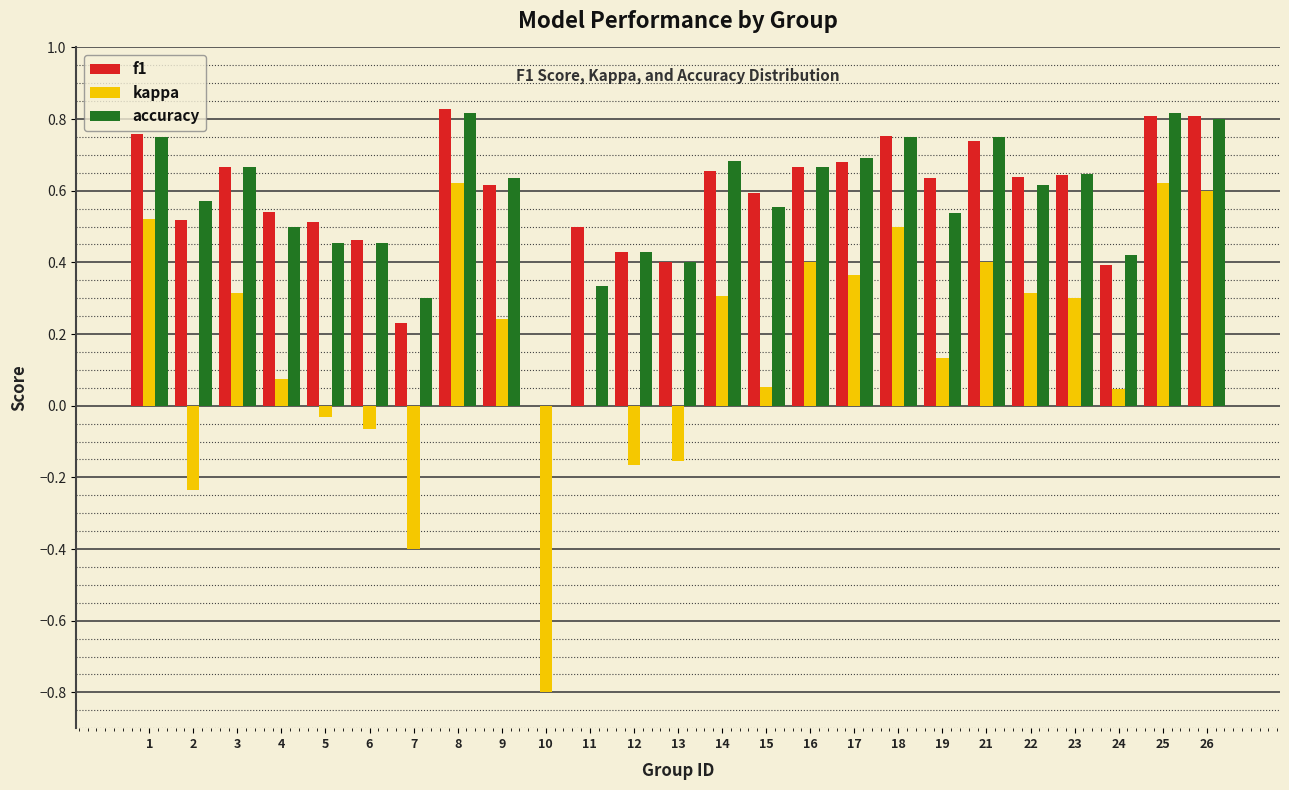

Is the value of accuracy at 14 greater than the value of kappa at 7?

Yes